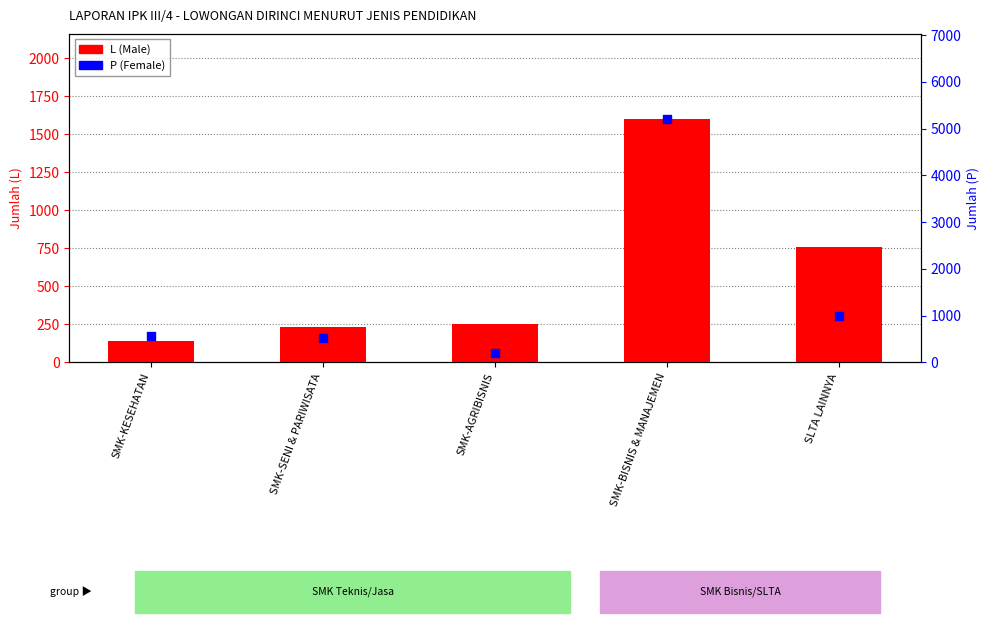

What is the total value across all series at SMK-AGRIBISNIS?

450